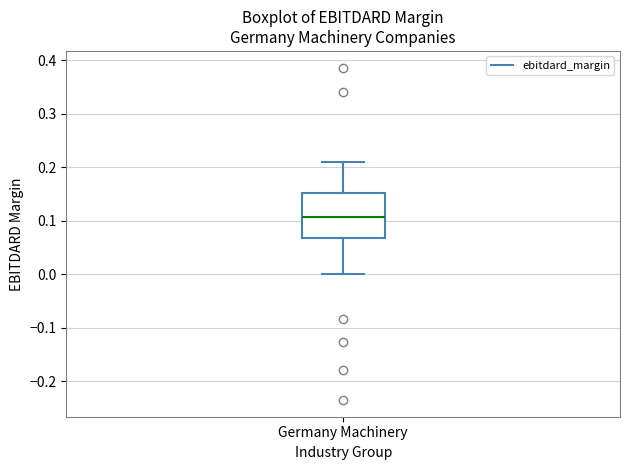

Transcribe this box plot: give where the median line is, the range the box spans, and where the two whiskers end, as read against the y-axis. The values are not printed on the chart, so give them approximately, as read against the axis.

median 0.11, box 0.07 to 0.15, whiskers 0.00 to 0.21